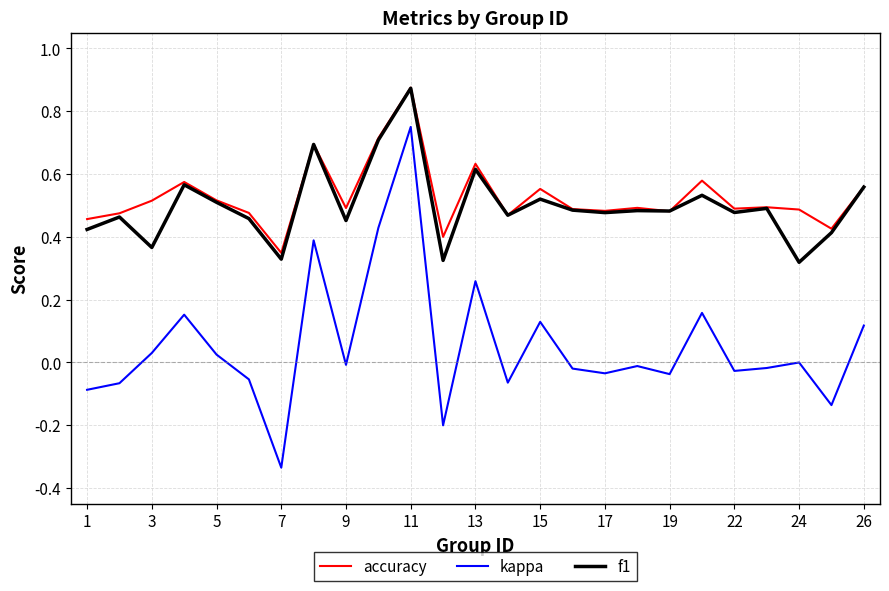

True or false: kappa and accuracy cross at least once.

False